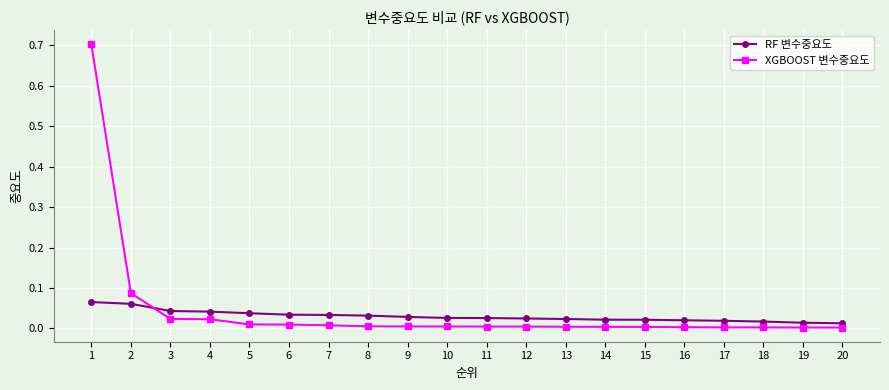

What is the greatest value displayed?

0.7